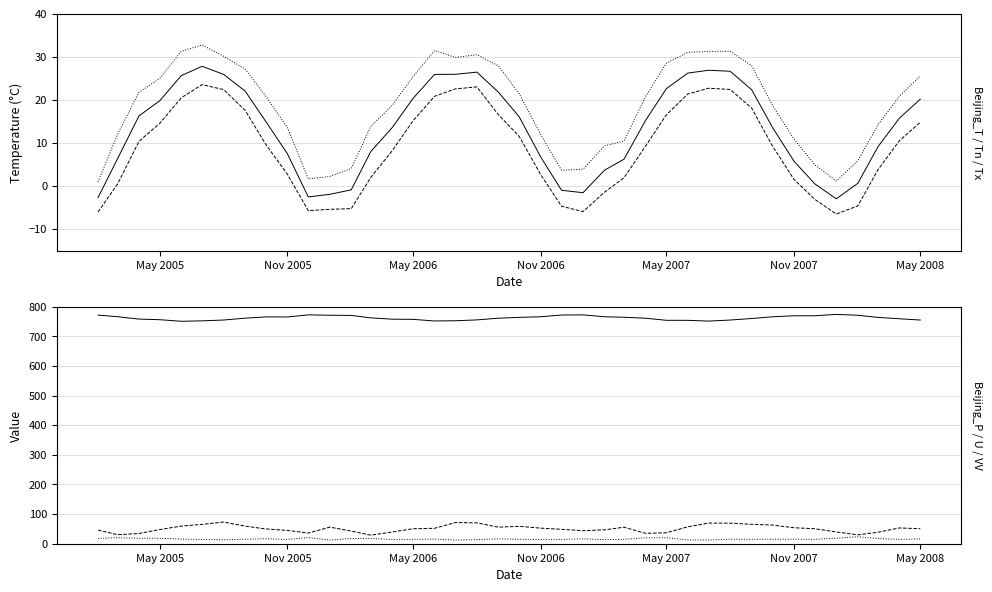

True or false: Beijing_Tn and Beijing_U cross at least once.

False